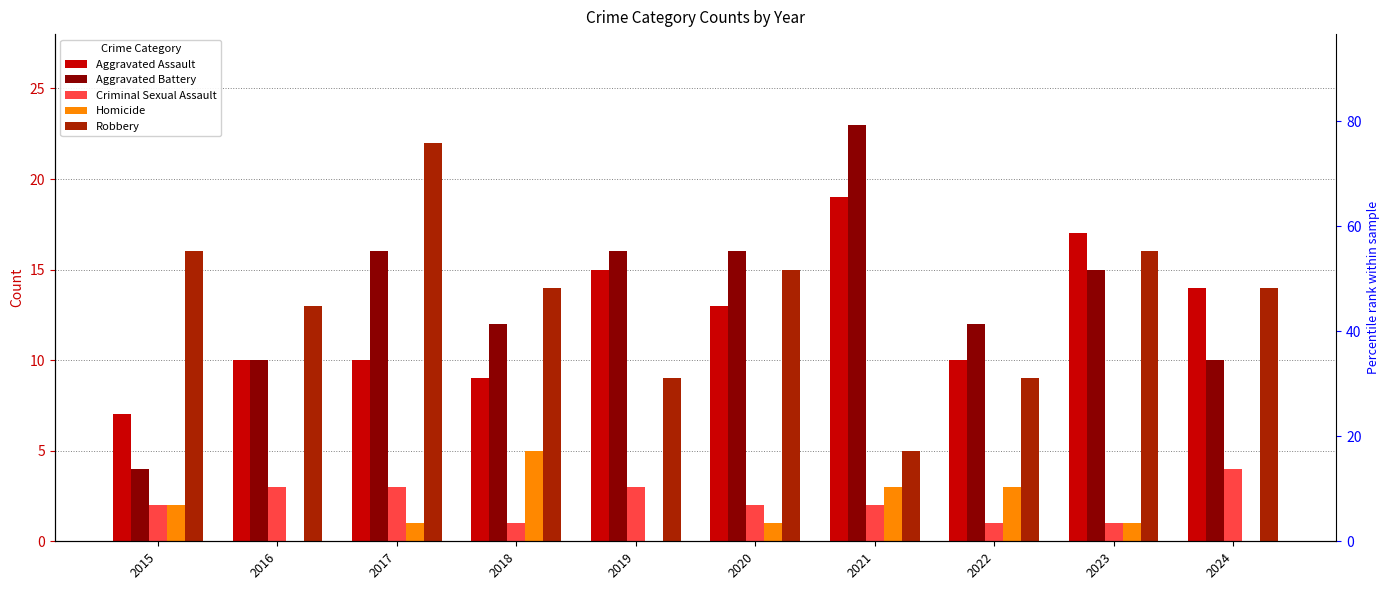

The Aggravated Assault series shows 7 at 2015. True or false?

True